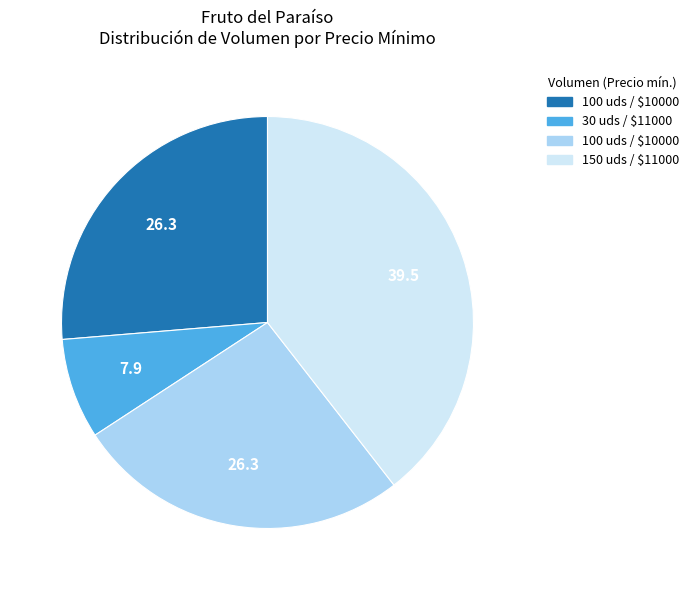

How many segments does this pie chart have?

4